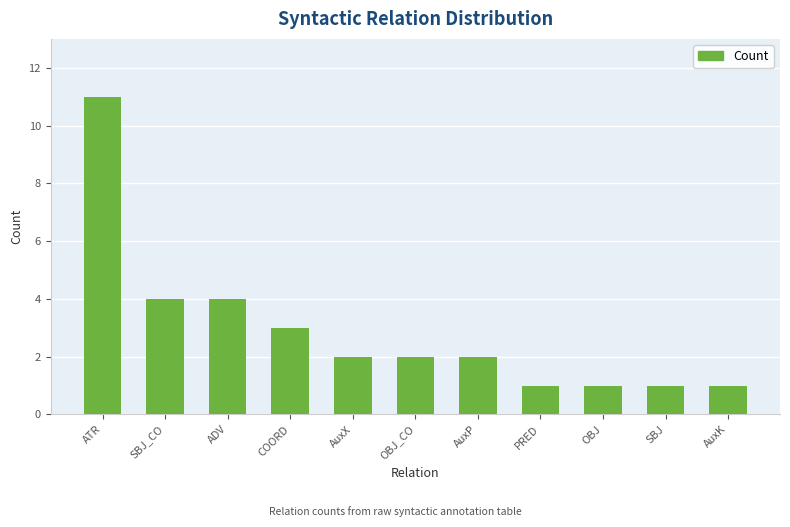

The chart shows a value of 2 at AuxP. True or false?

True